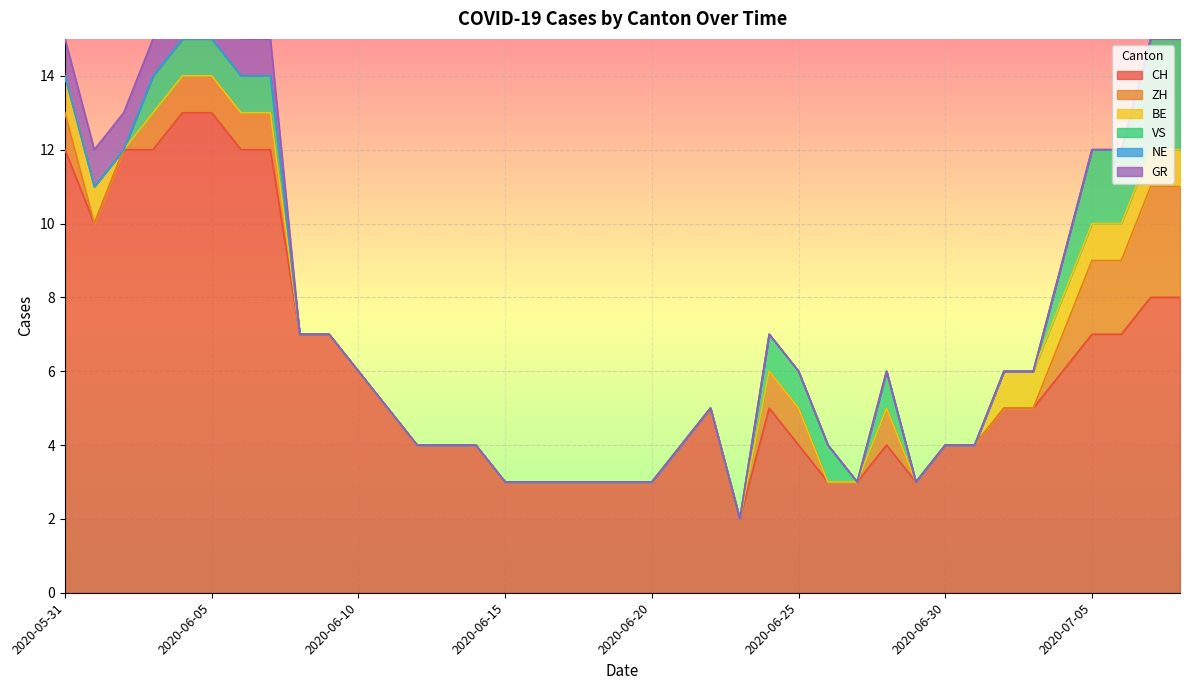

Is it true that VS equals 0 at 2020-05-31?

True